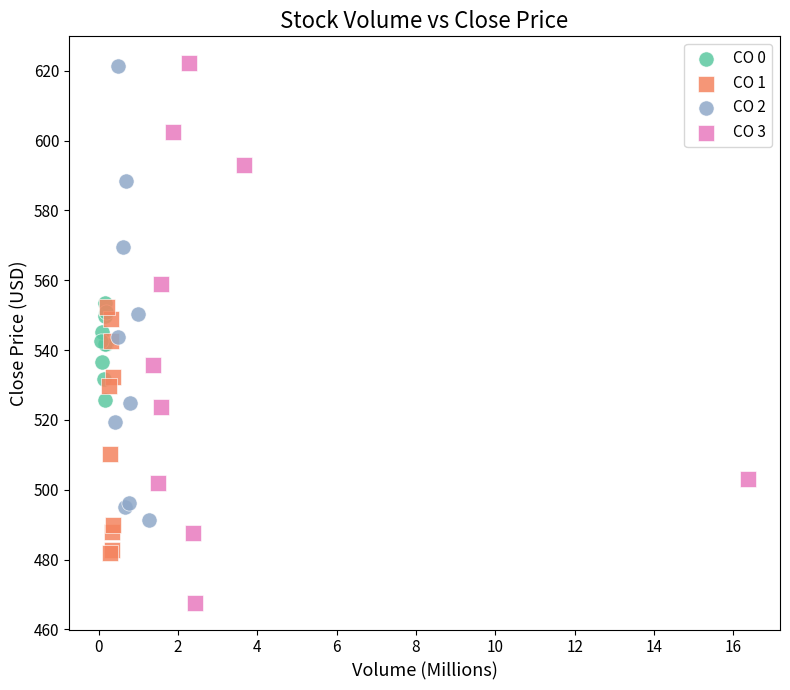

Which series has the largest Y range (max minus min)?

CO 3